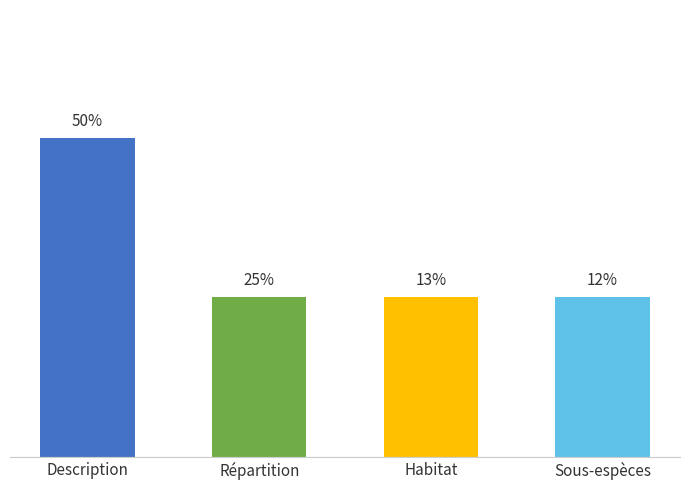

How many data points does each series have?

4